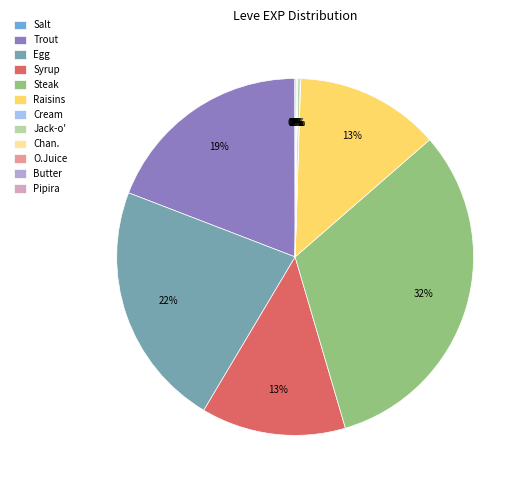

Does Egg account for over 50% of the chart?

No